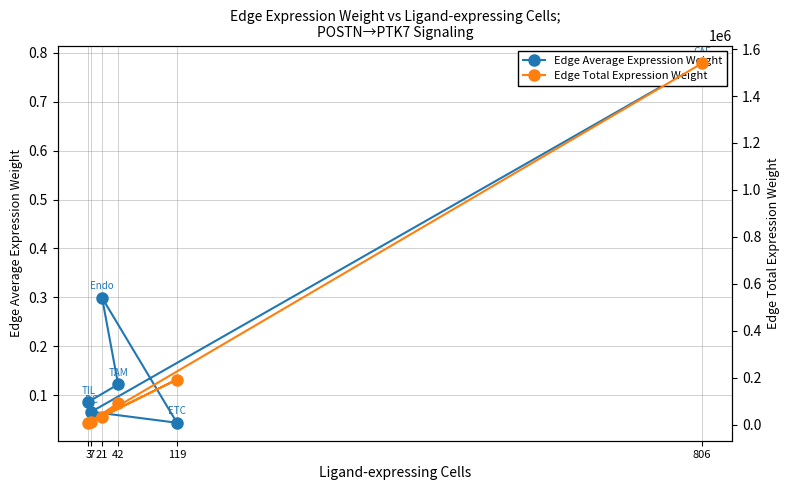

What are all the series names shown in the legend?

Edge Average Expression Weight, Edge Total Expression Weight